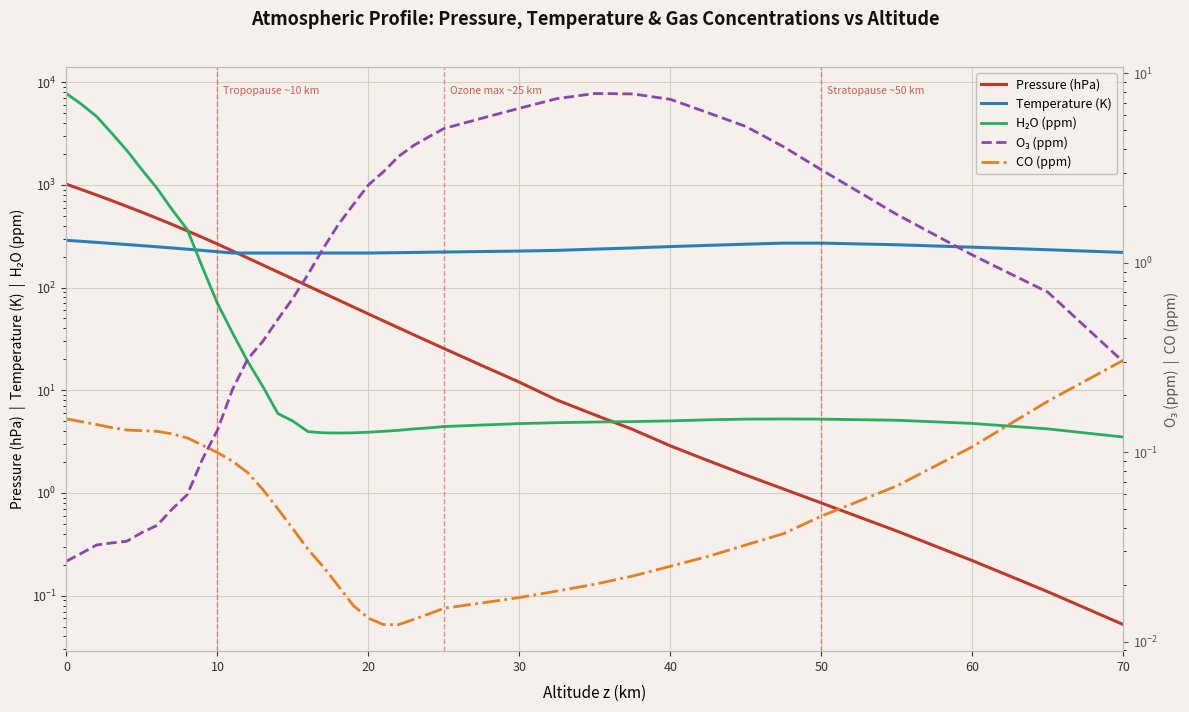

True or false: H₂O (ppm) and CO (ppm) intersect in this chart.

False